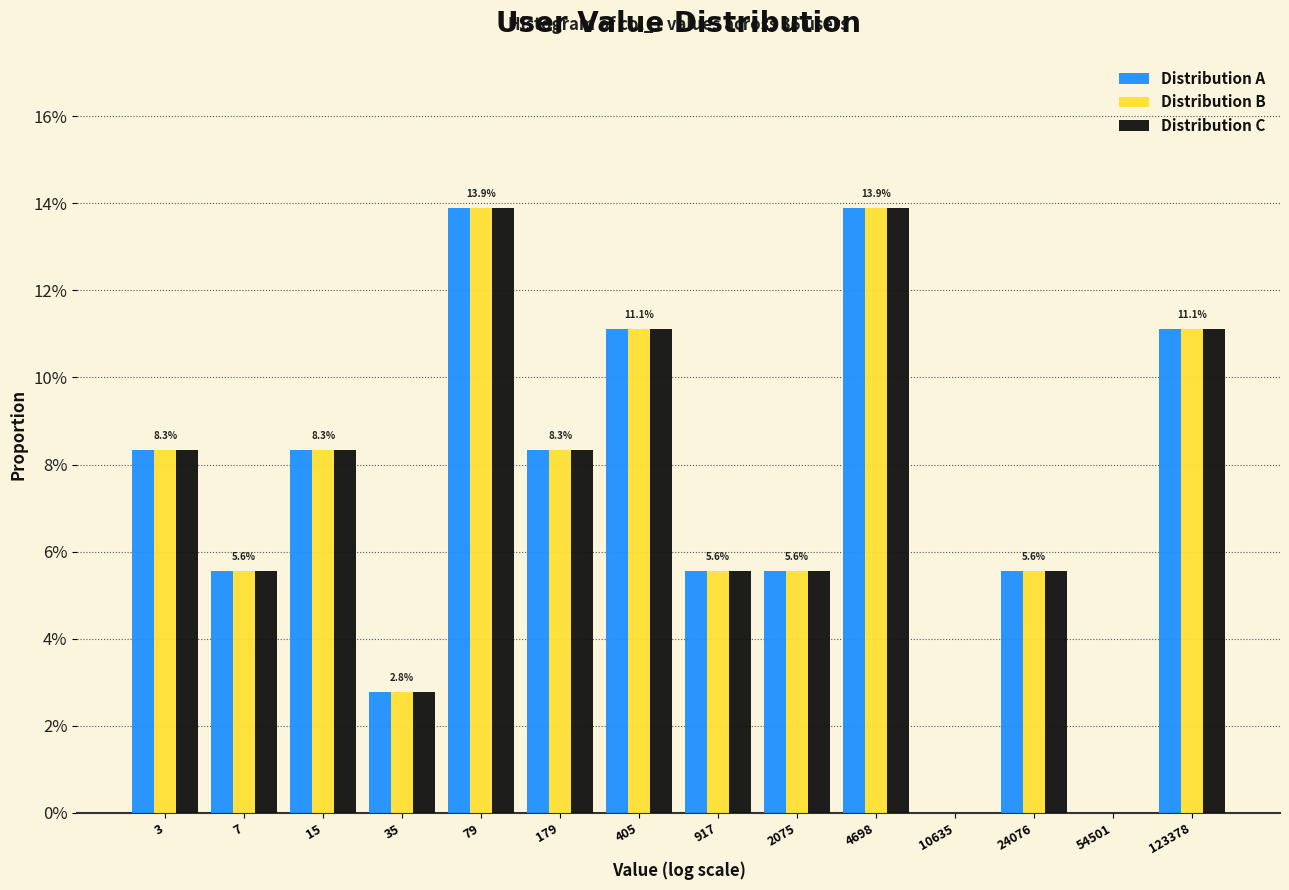

Are the bars grouped side by side (vs. stacked)?

Yes